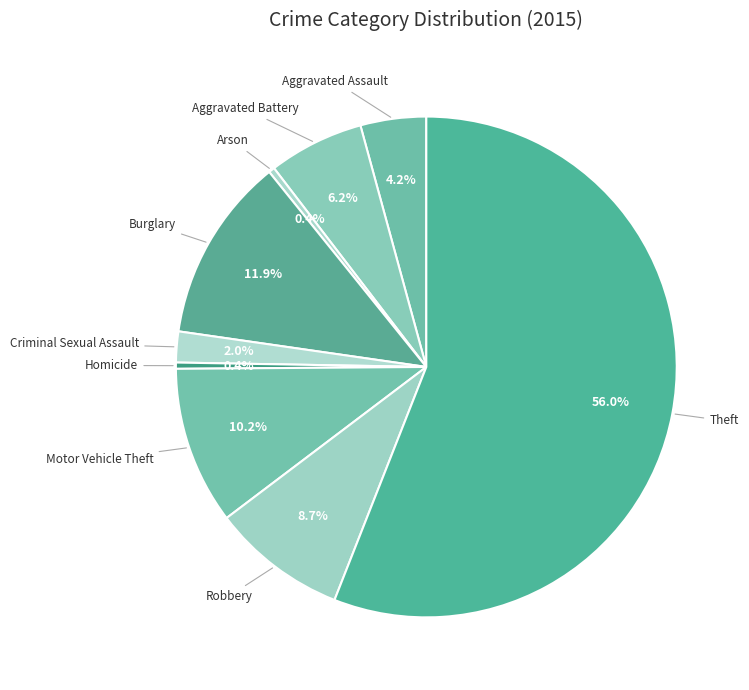

How many segments does this pie chart have?

9